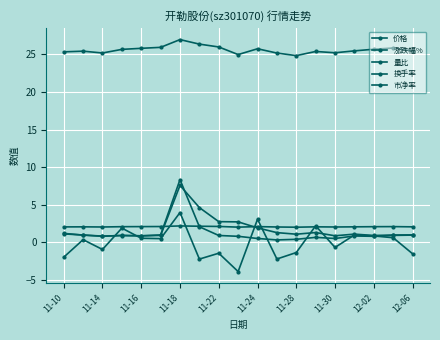

True or false: 价格 and 市净率 intersect in this chart.

False